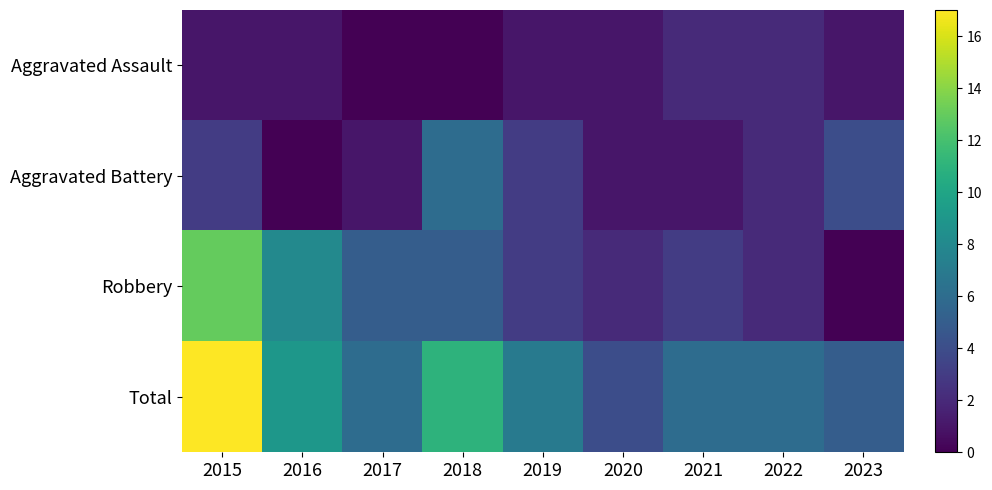

Reading left to right, what are all the values shown in this chart?

Aggravated Assault: 2015=1	2016=1	2017=0	2018=0	2019=1	2020=1	2021=2	2022=2	2023=1
Aggravated Battery: 2015=3	2016=0	2017=1	2018=6	2019=3	2020=1	2021=1	2022=2	2023=4
Robbery: 2015=13	2016=8	2017=5	2018=5	2019=3	2020=2	2021=3	2022=2	2023=0
Total: 2015=17	2016=9	2017=6	2018=11	2019=7	2020=4	2021=6	2022=6	2023=5